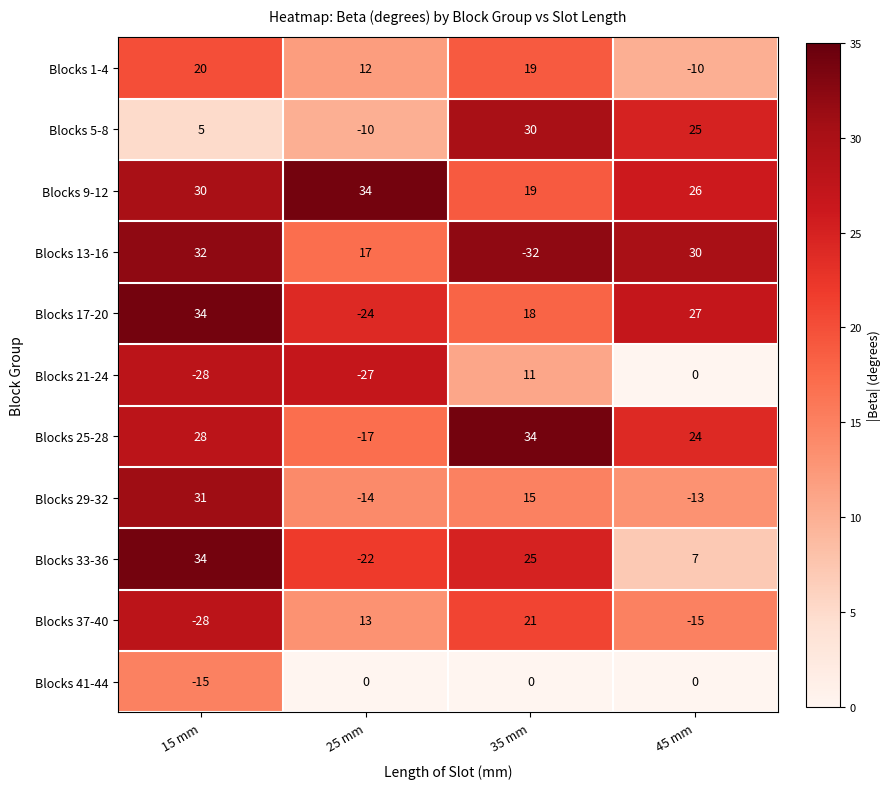

Is it true that Blocks 5-8 equals -10 at 25 mm?

True